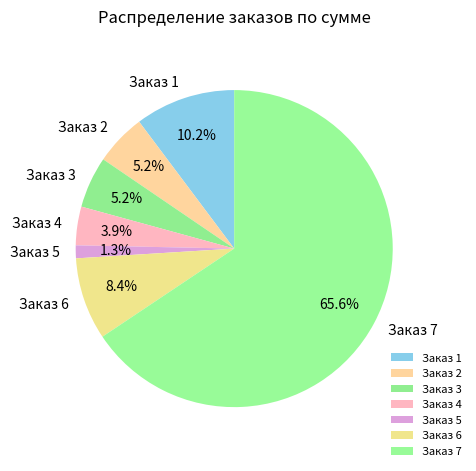

Combined, what portion of the pie is Заказ 5 and Заказ 4?

5.2%